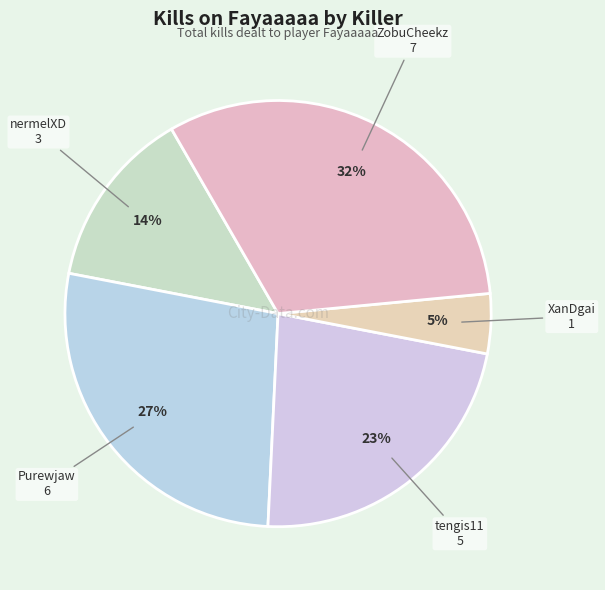

Count the number of slices in the pie.

5